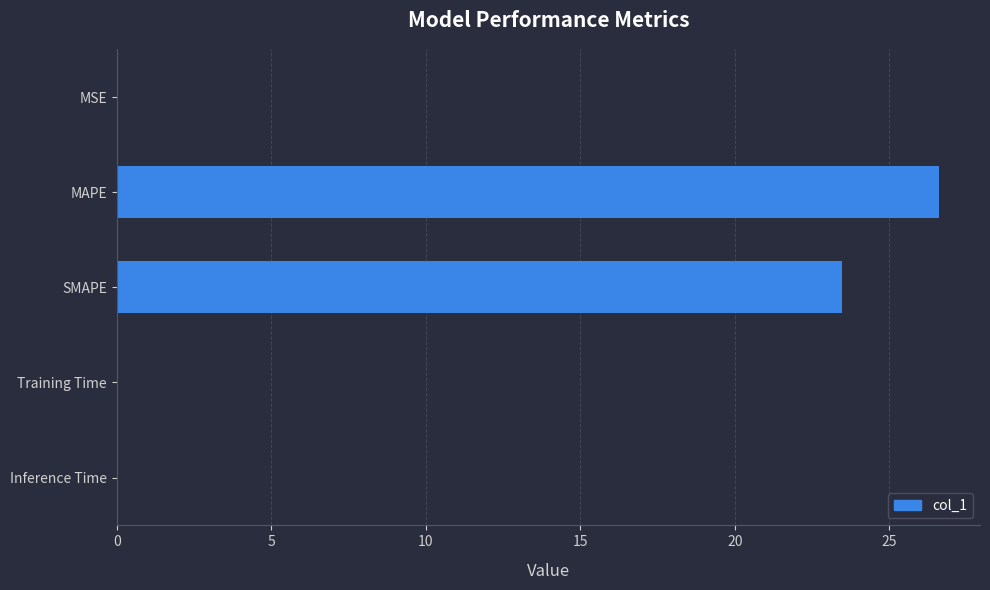

At which category does the chart reach its peak across all series?

MAPE